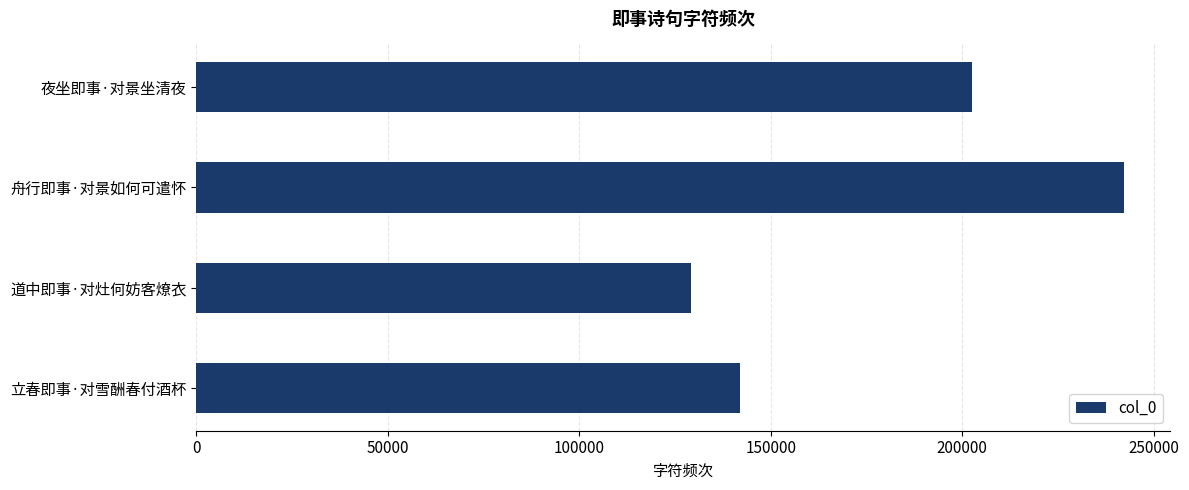

Which has a higher value, 道中即事·对灶何妨客燎衣 or 立春即事·对雪酬春付酒杯?

立春即事·对雪酬春付酒杯